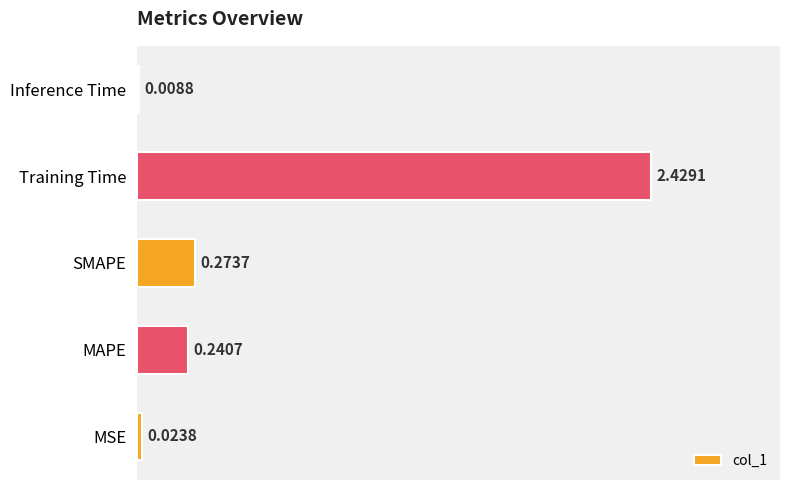

Which has a higher value, MSE or SMAPE?

SMAPE